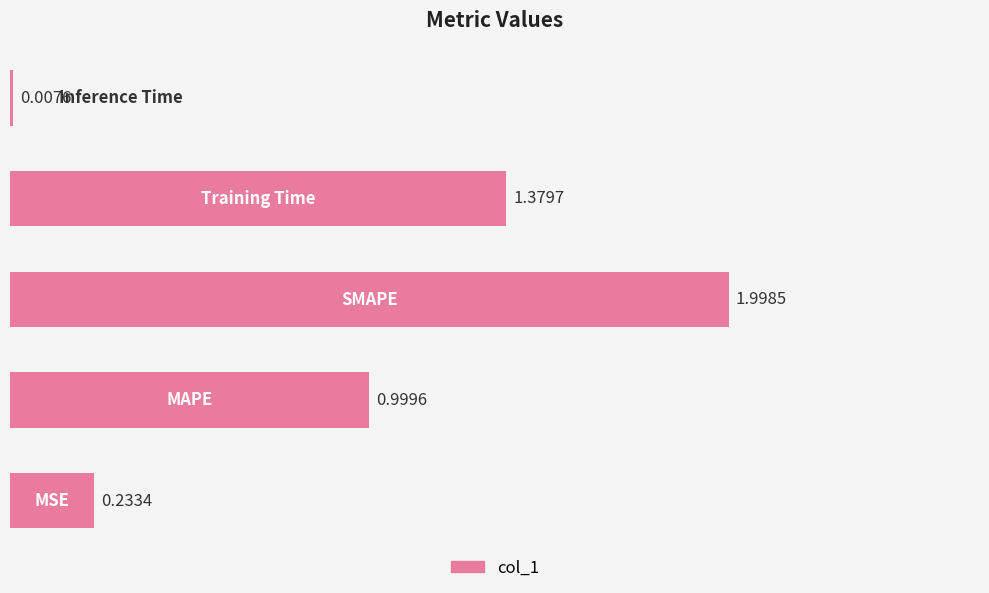

What is the sum of all values?

4.6